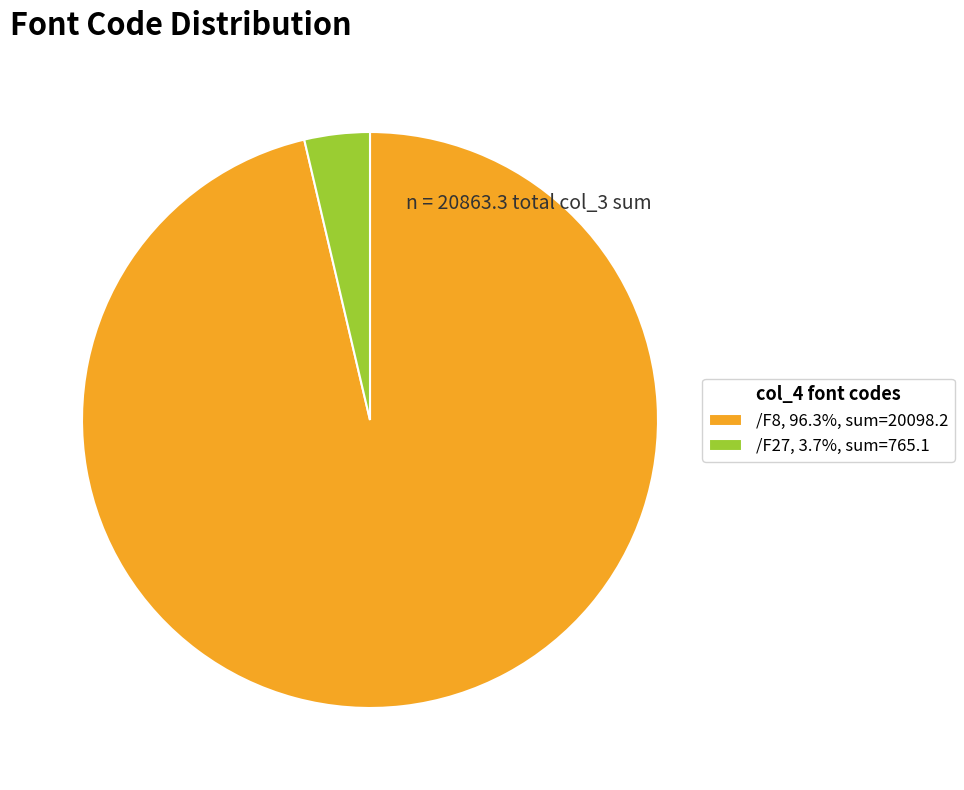

Between /F27 and /F8, which is larger?

/F8